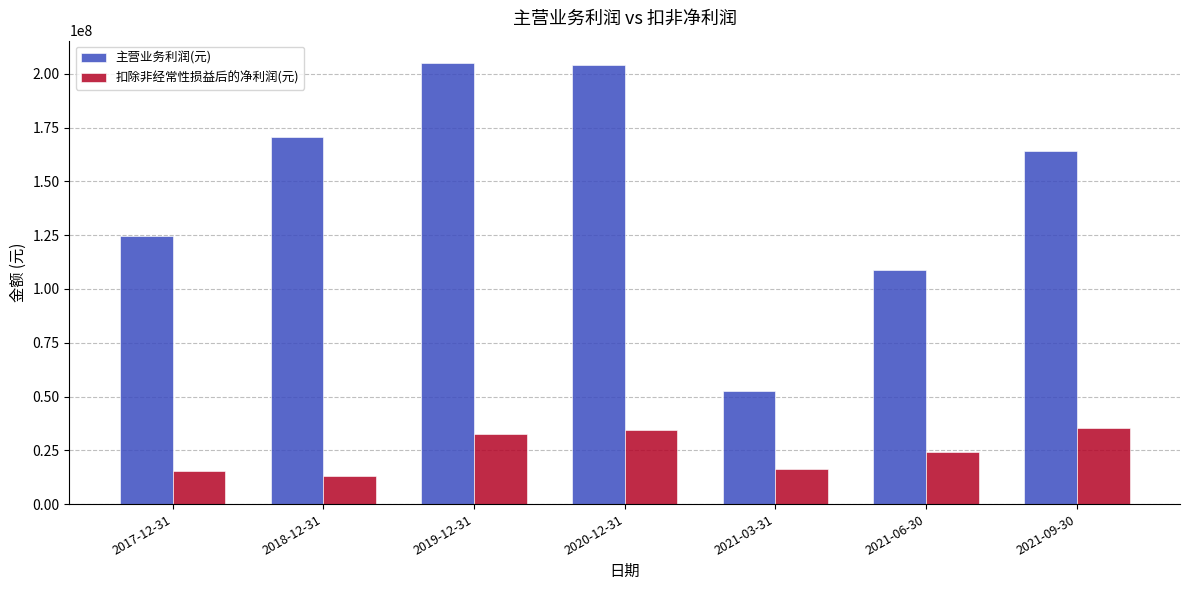

What is the approximate value of 扣除非经常性损益后的净利润(元) at 2019-12-31?

32714640.2